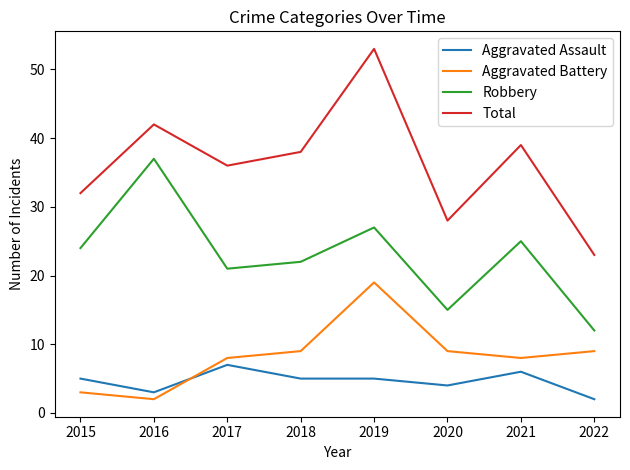

The value of Robbery at 2016 is 37. True or false?

True